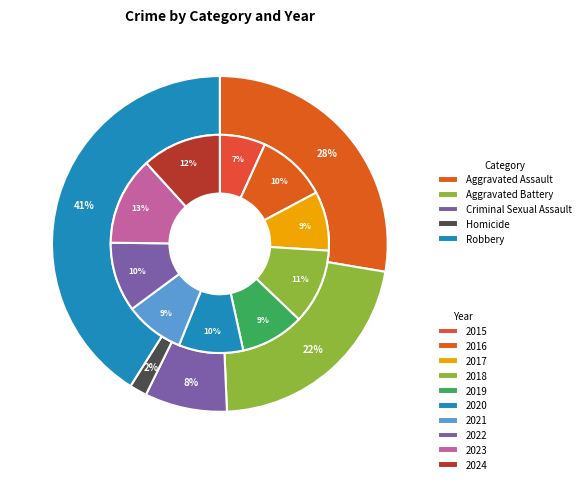

How many slices are in this pie chart?

10